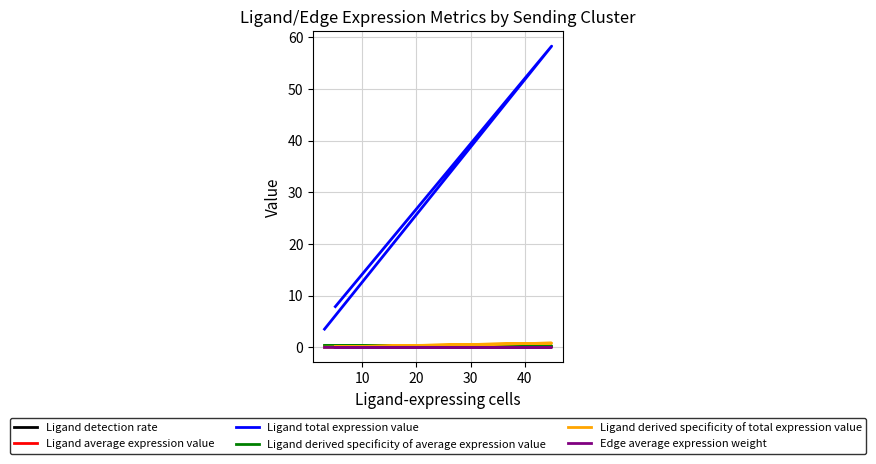

Is the value of Ligand average expression value at 10 greater than the value of Ligand derived specificity of average expression value at 10?

No